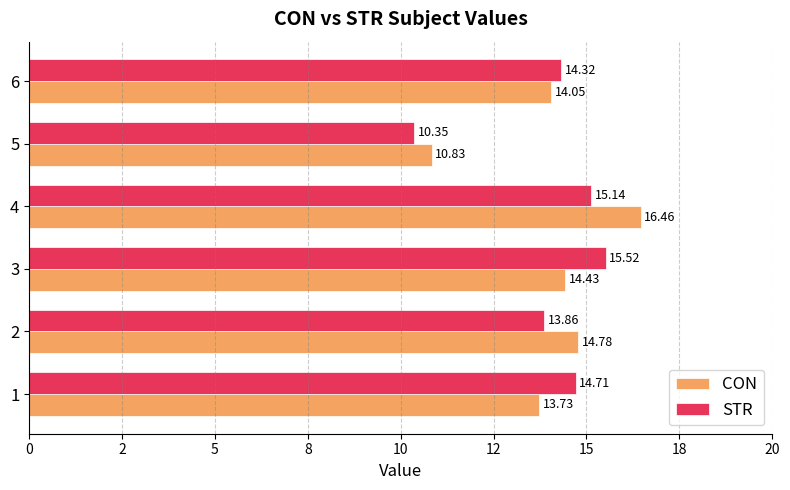

What is the difference between the second highest and second lowest values in the STR series?

1.3